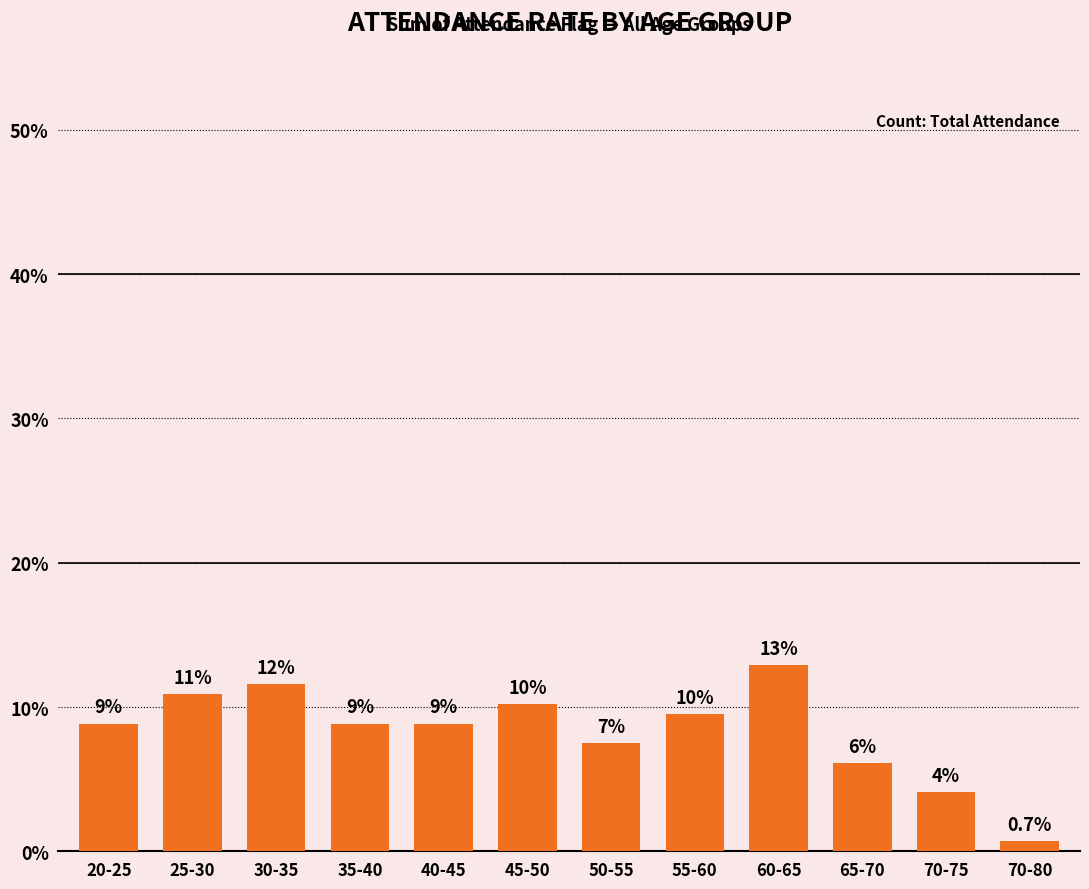

How many bars are there in total?

12